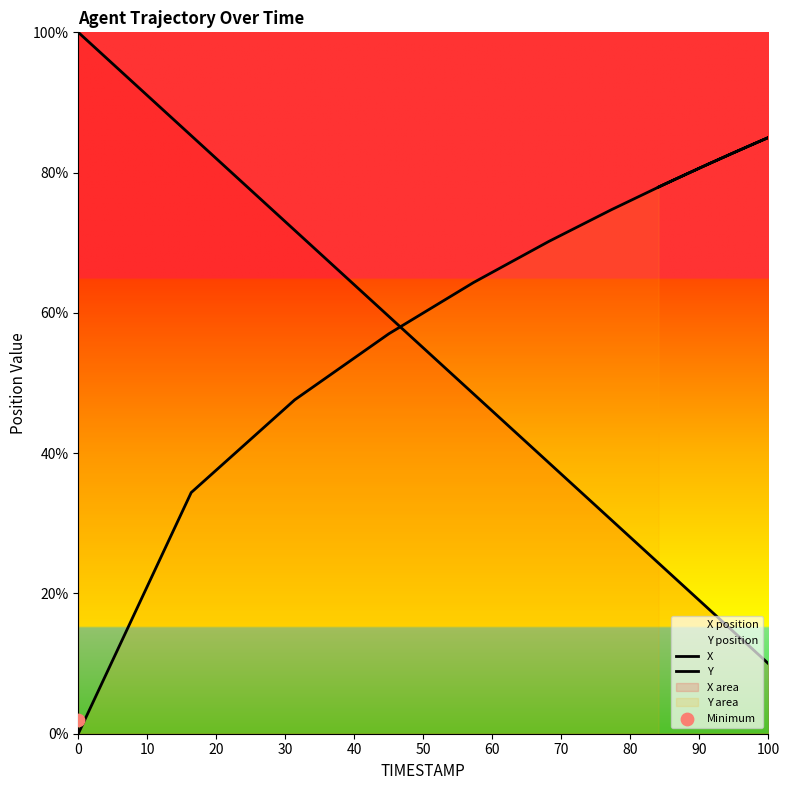

Which series has the largest total across all categories?

Y